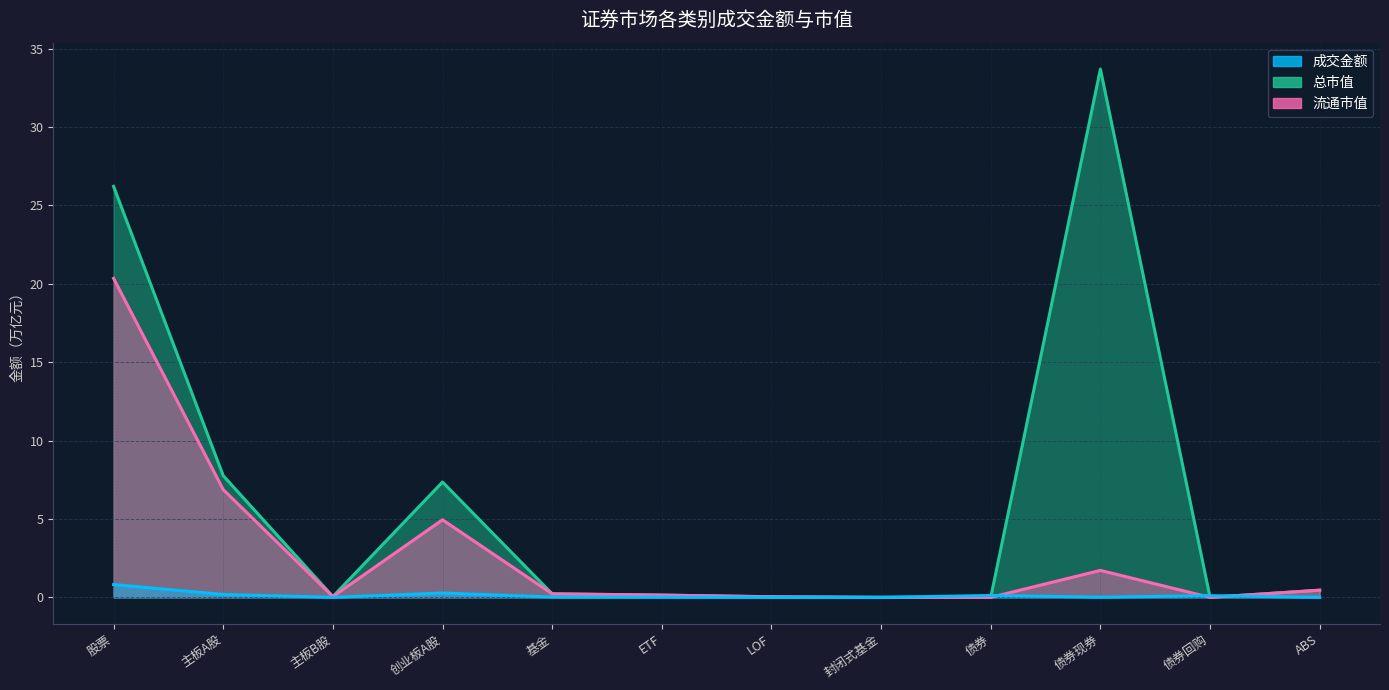

Which series has the largest total across all categories?

总市值